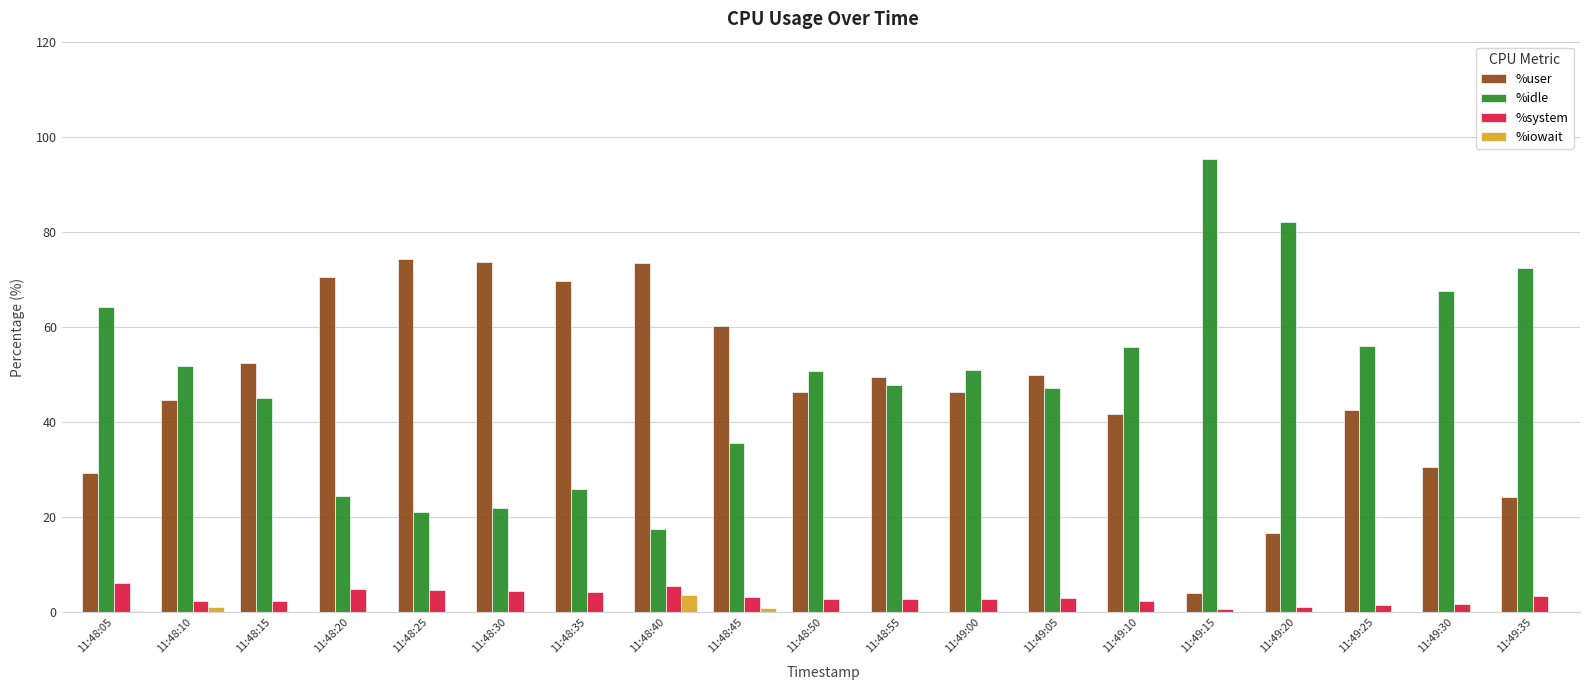

What is the sum of all %system values?

60.1